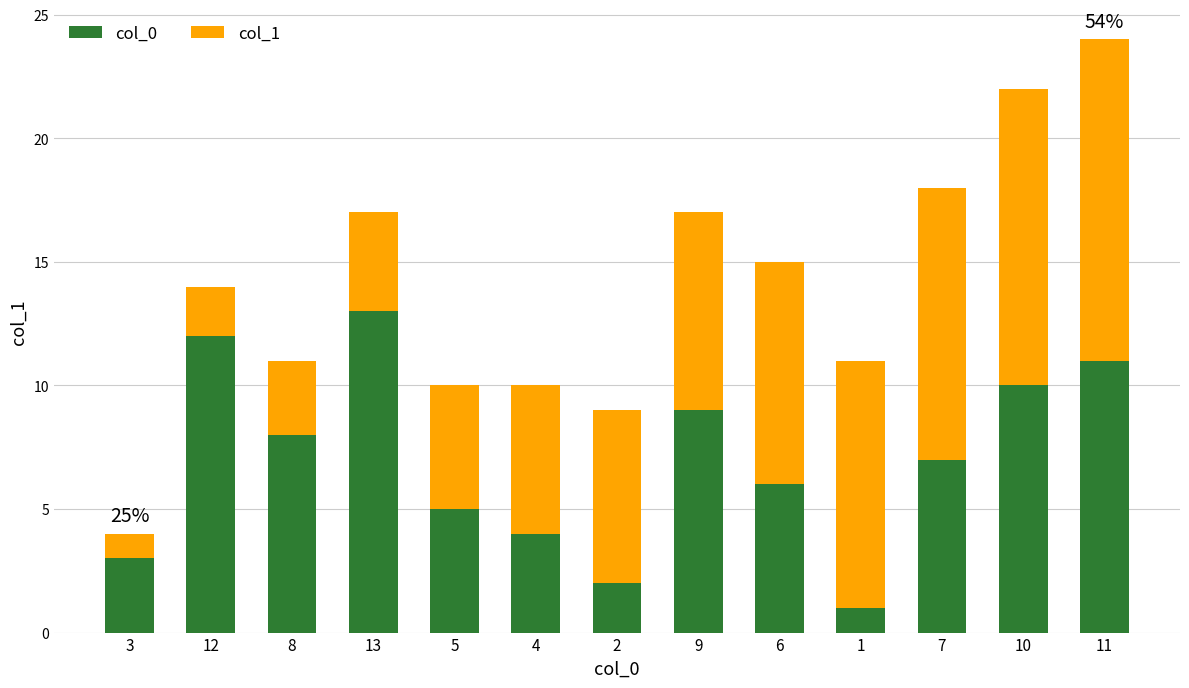

The col_0 series shows 21 at 12. True or false?

False